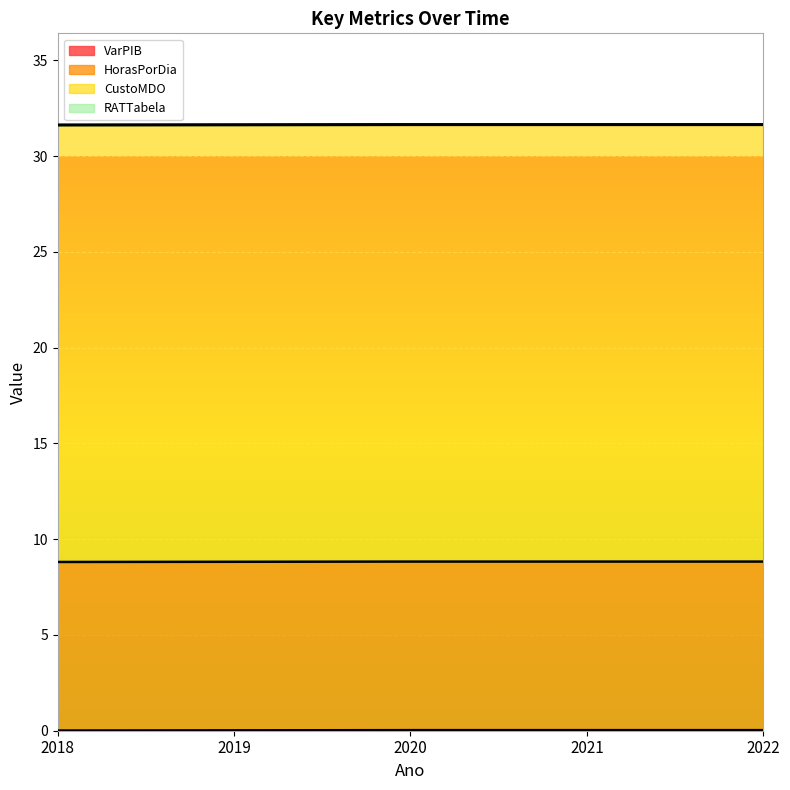

Which series has the largest total across all categories?

CustoMDO